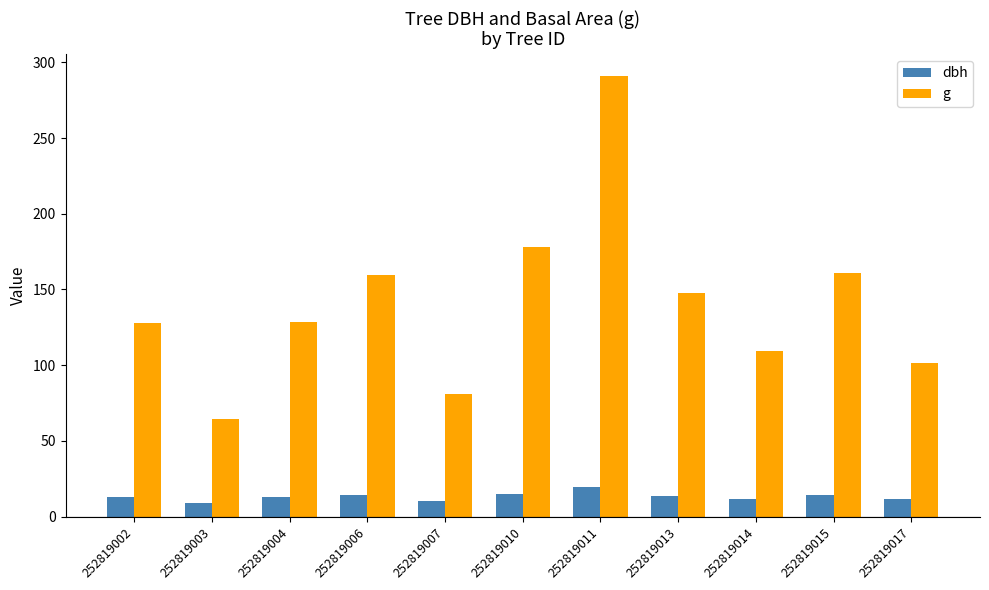

List the series in order of their overall mean, lowest first.

dbh, g